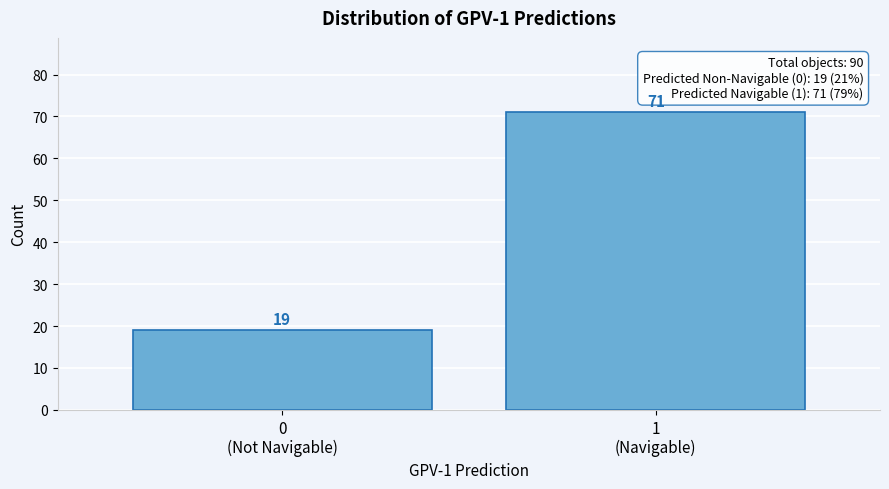

Reading left to right, extract all data points from this chart.

19	71